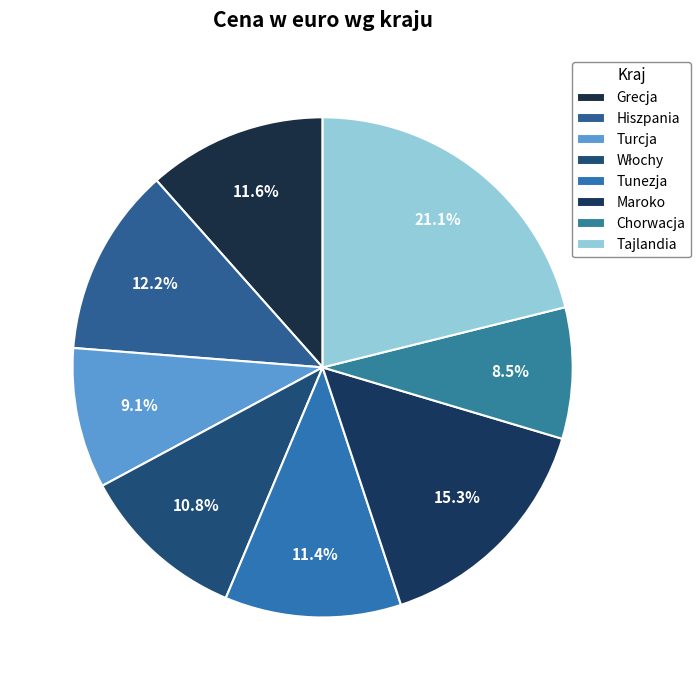

What is the ratio of the value at Włochy to the value at Tunezja?

0.9